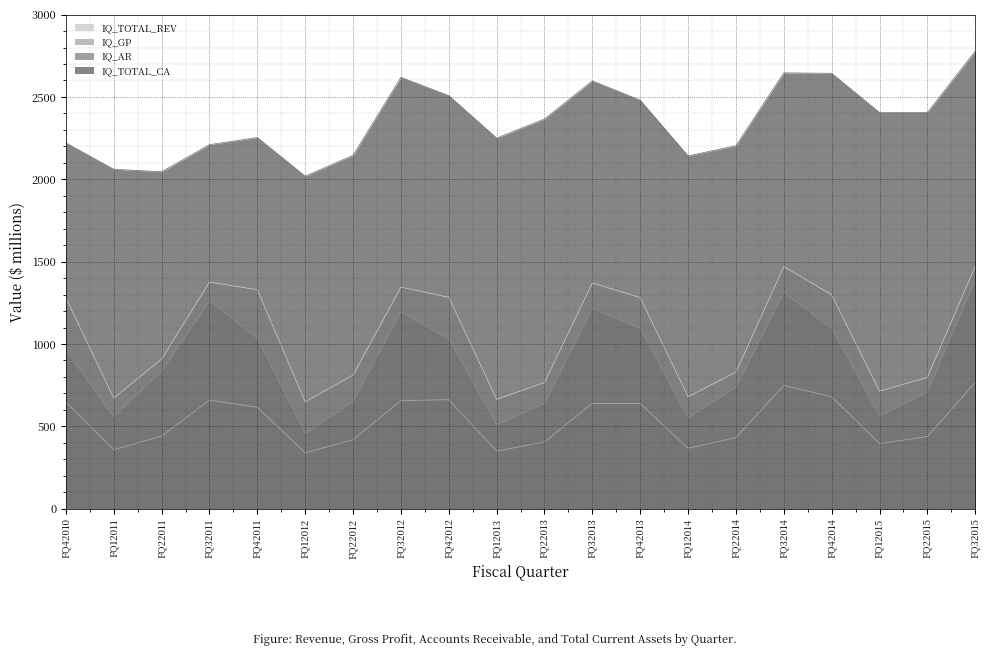

True or false: IQ_TOTAL_REV and IQ_GP cross at least once.

False